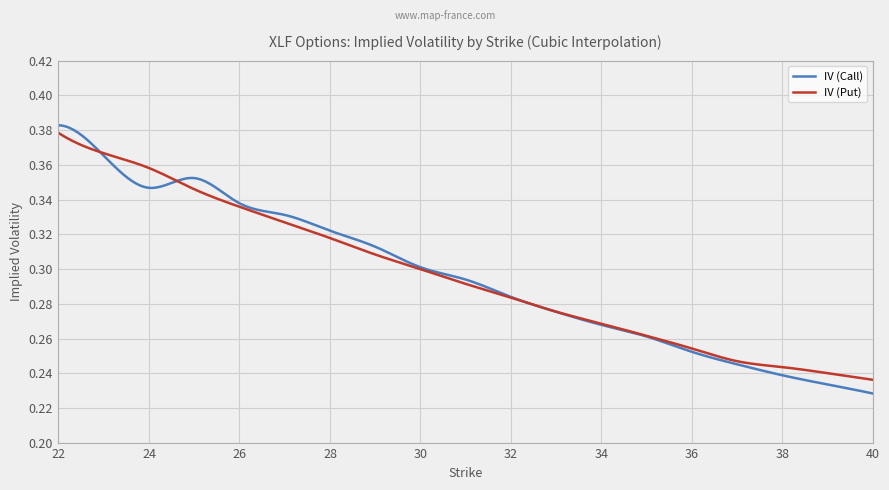

Which series has the largest range (max minus min)?

IV (Call)